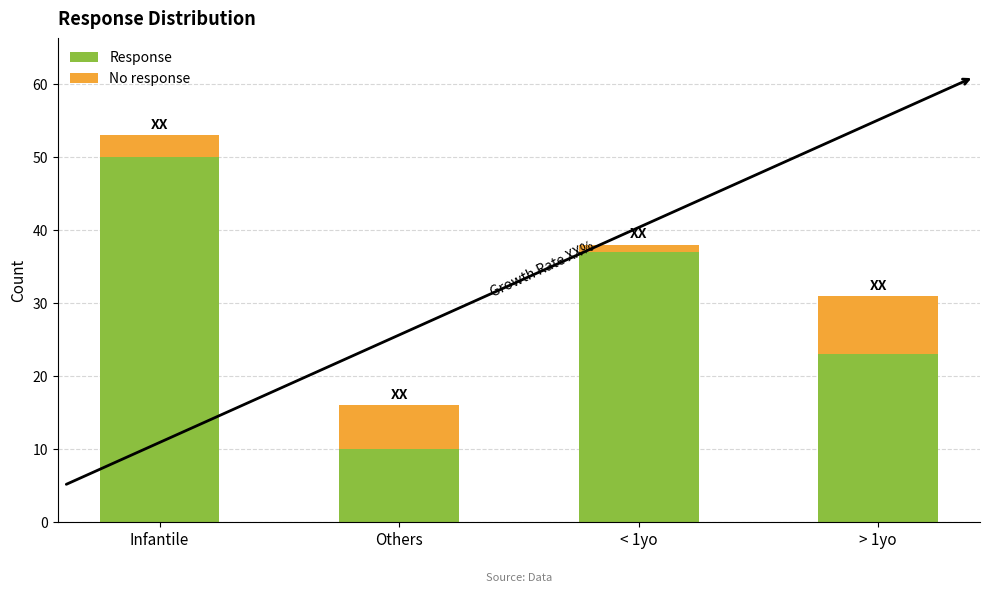

What is the sum of all Response values?

120